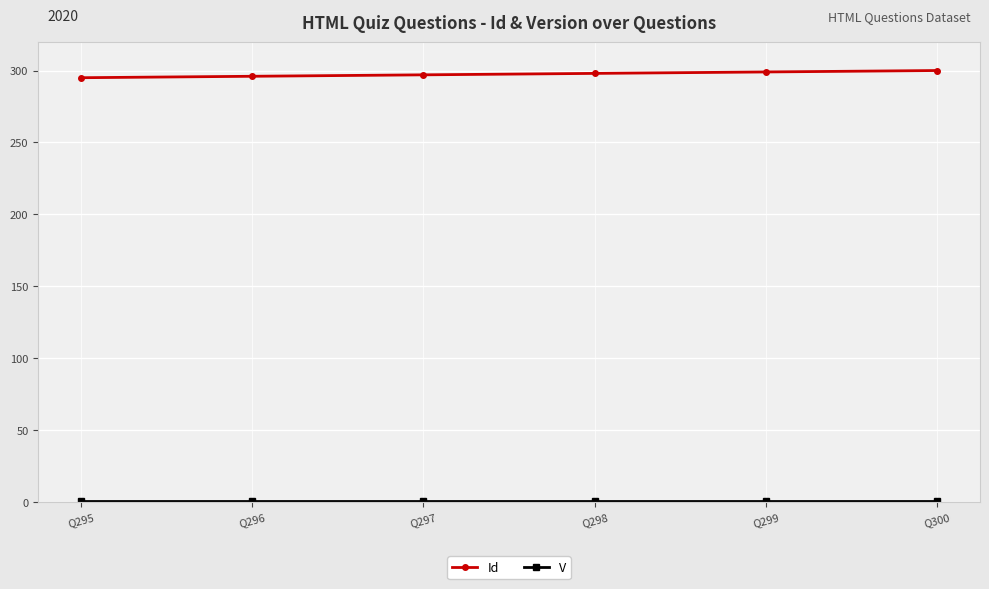

What is the minimum value for Id?

295